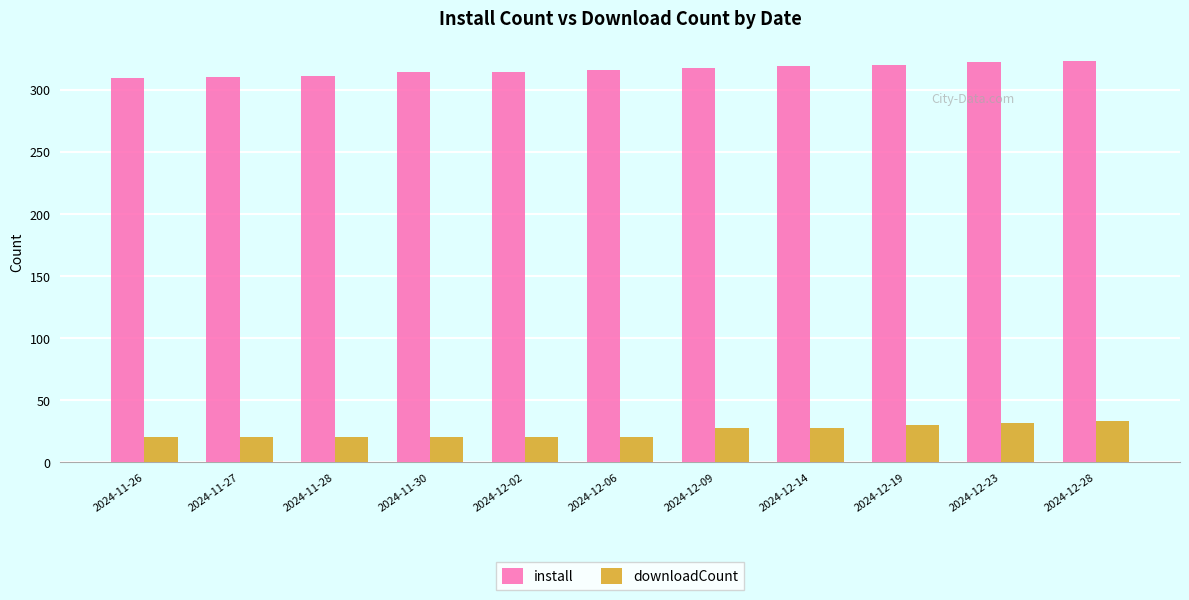

At how many categories does at least one series exceed 286?

11